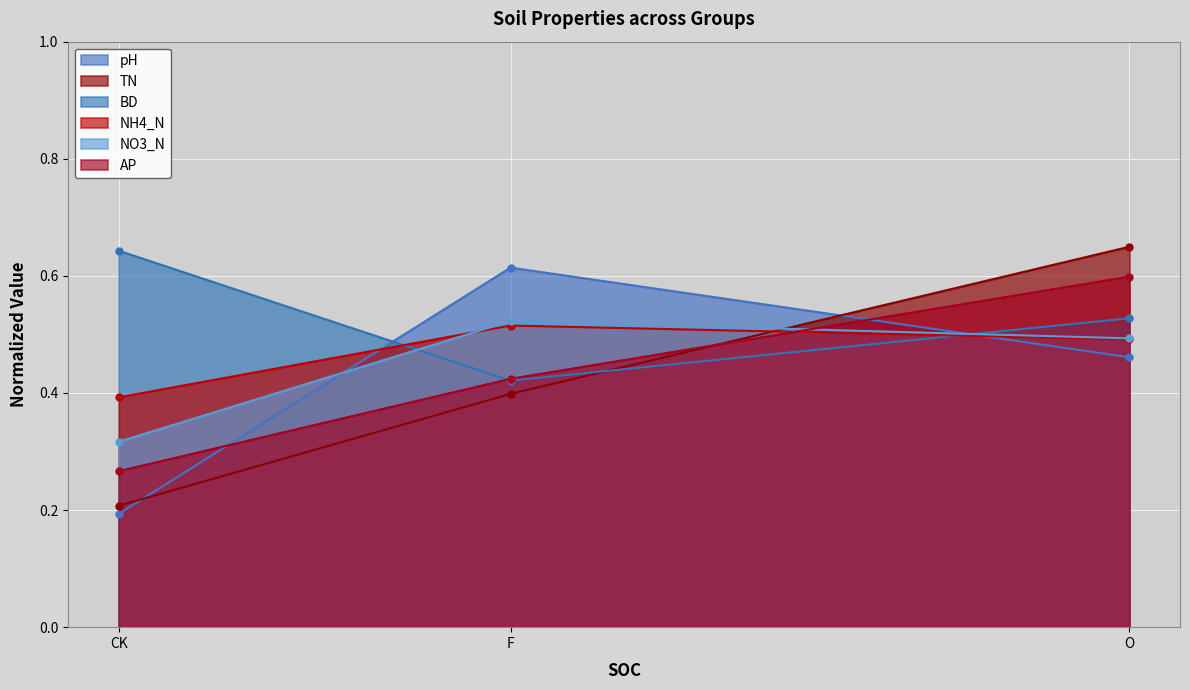

Reading right to left, extract all data points from this chart.

pH: 0.5	0.6	0.2
TN: 0.6	0.4	0.2
BD: 0.5	0.4	0.6
NH4_N: 0.5	0.5	0.4
NO3_N: 0.5	0.5	0.3
AP: 0.6	0.4	0.3